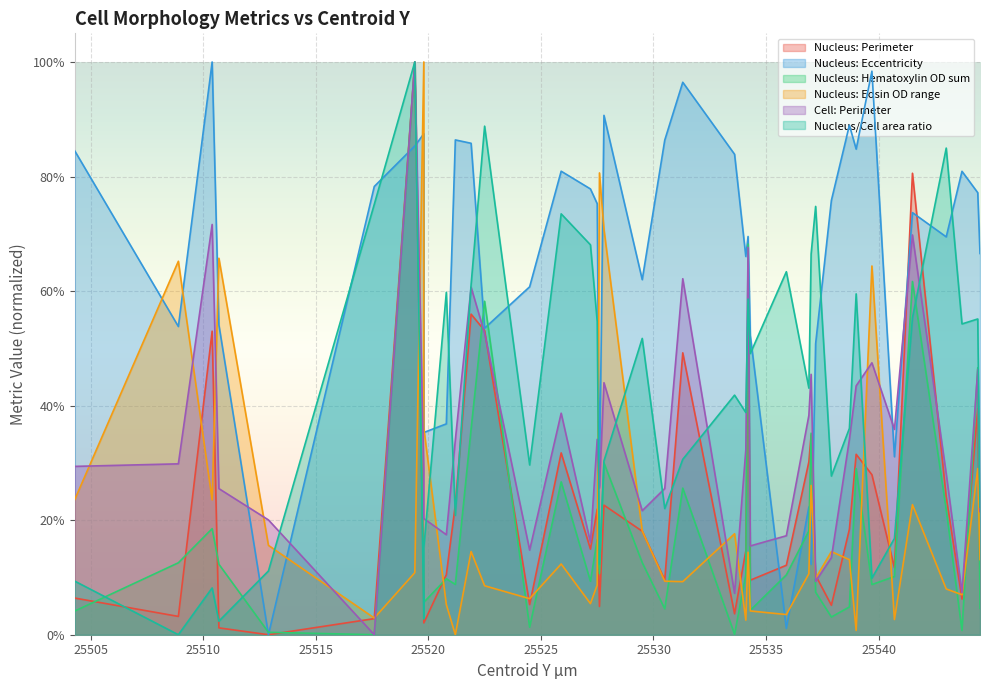

At which category is the sum across all series the highest?

25519.4